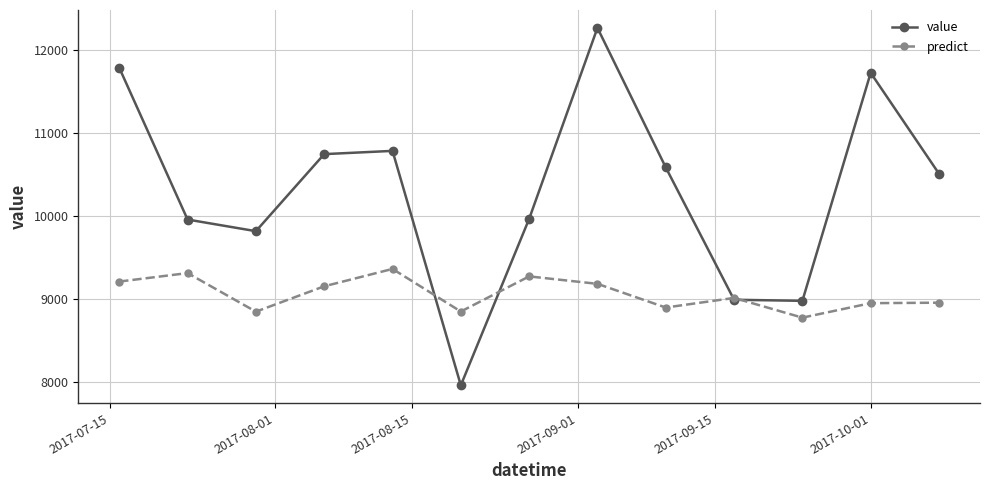

Which series has the largest total across all categories?

value